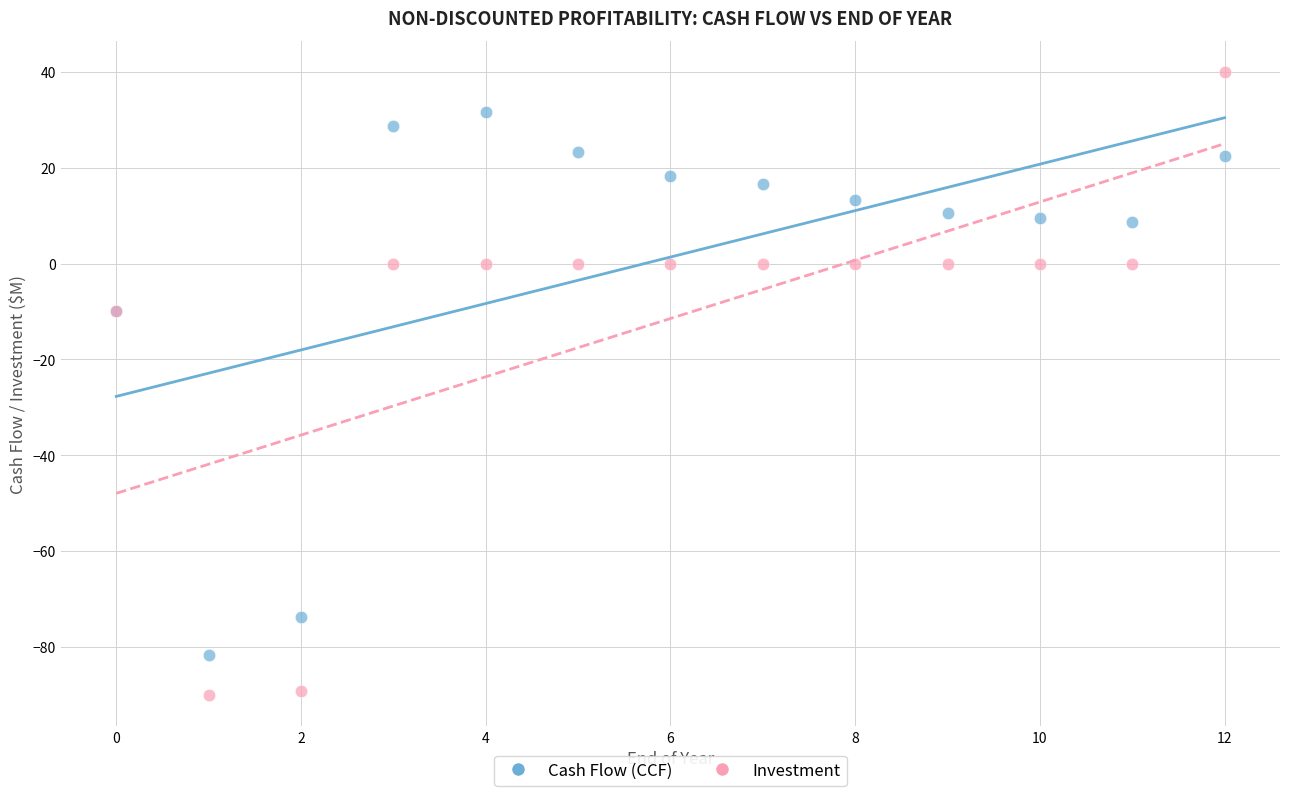

Which series contains the highest Y value?

Investment